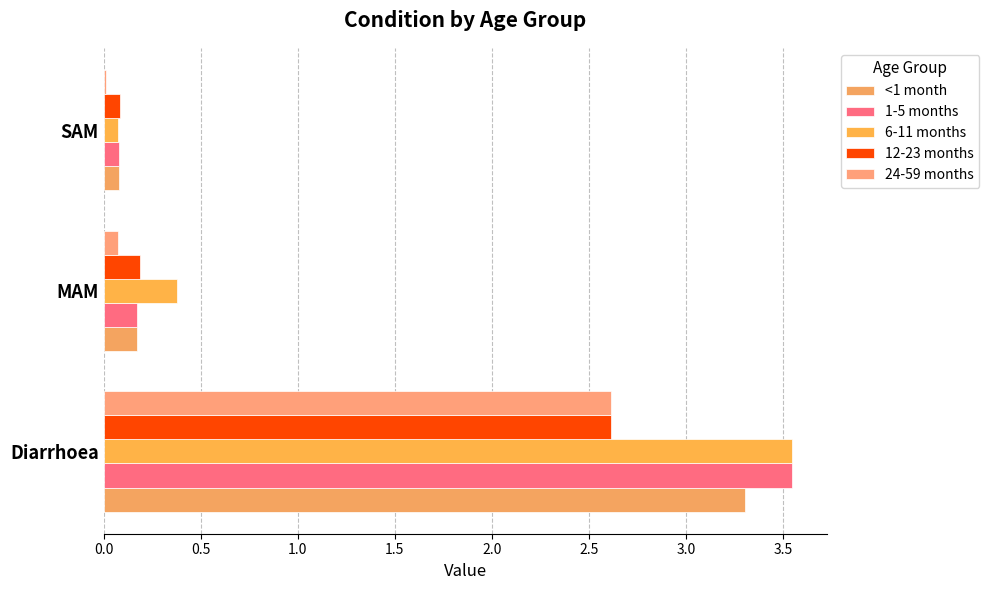

What are all the series names shown in the legend?

<1 month, 1-5 months, 6-11 months, 12-23 months, 24-59 months